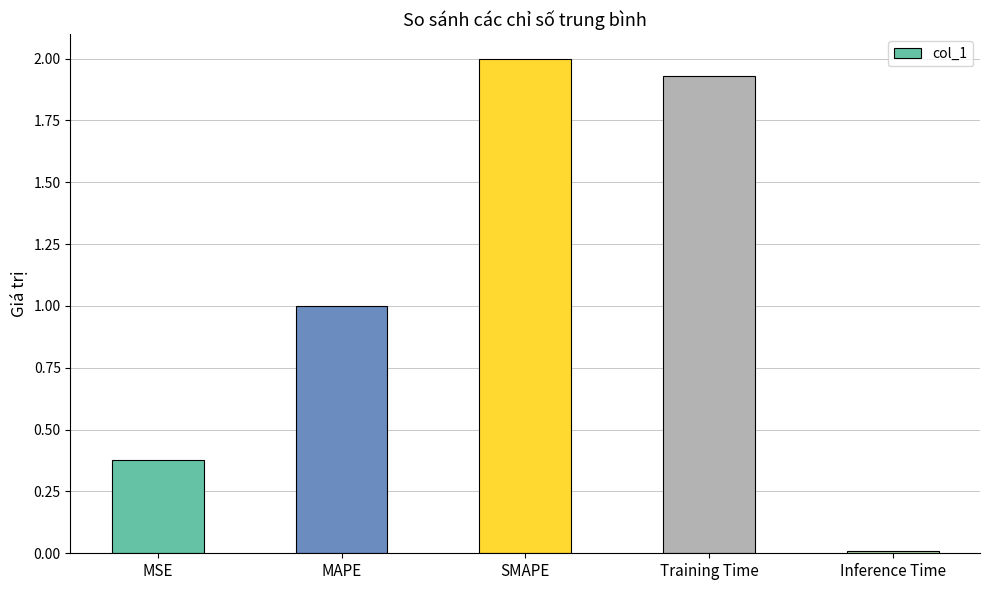

What is the greatest value displayed?

2.0